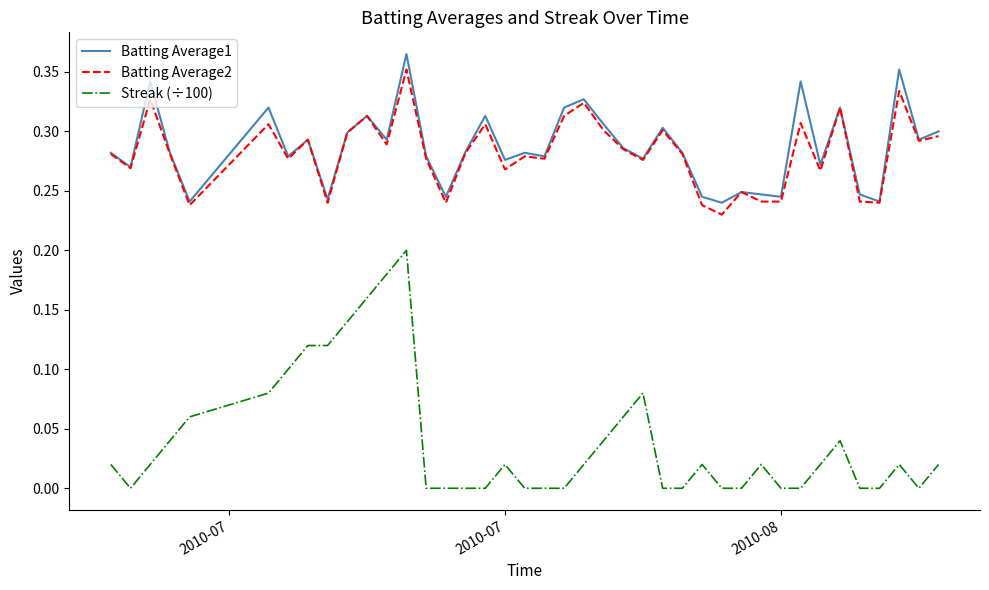

True or false: Batting Average1 has more than 0 points higher than both neighbors.

True